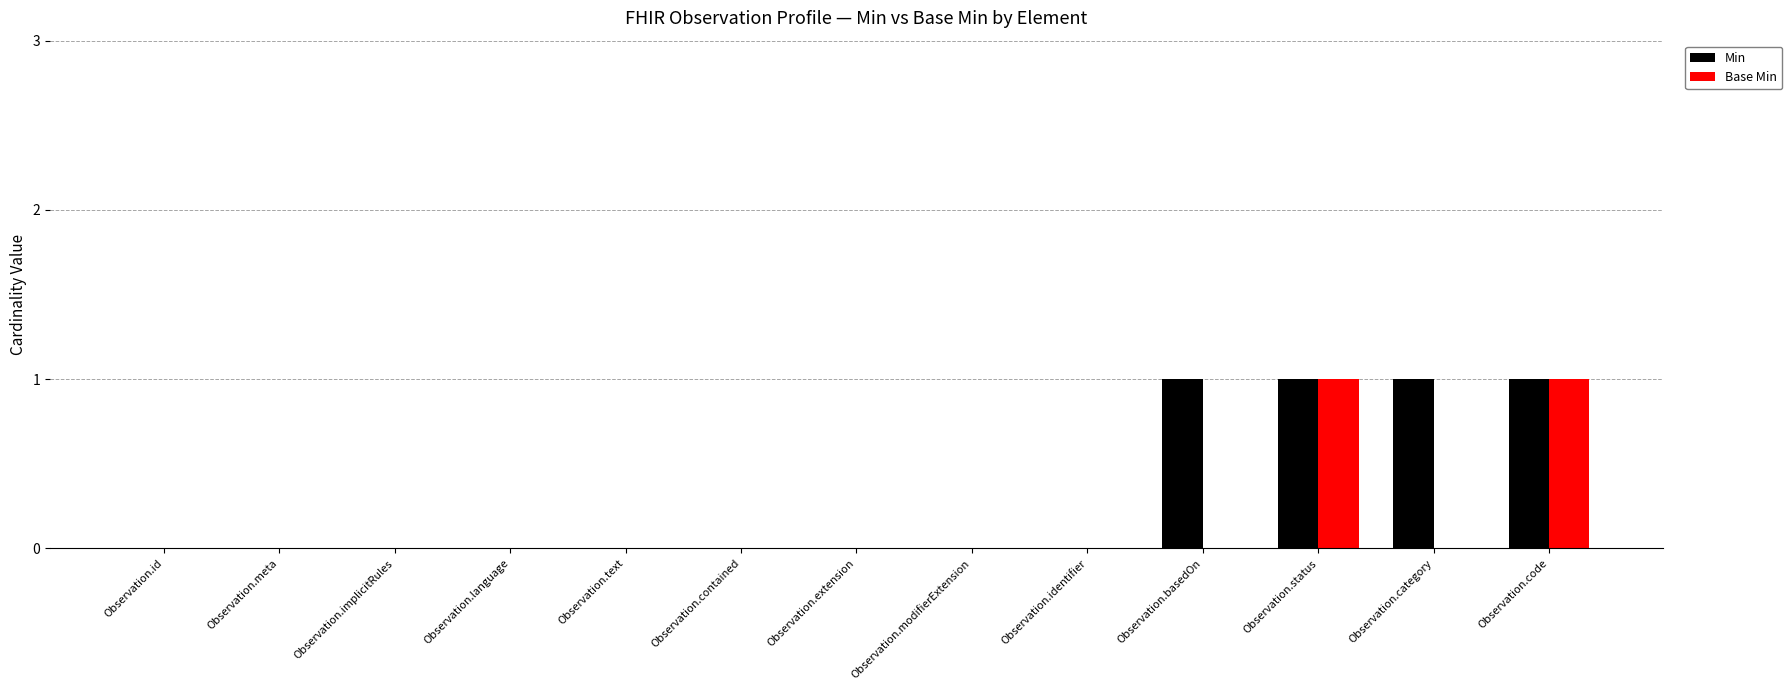

Is the value of Base Min at Observation.identifier greater than the value of Min at Observation.category?

No